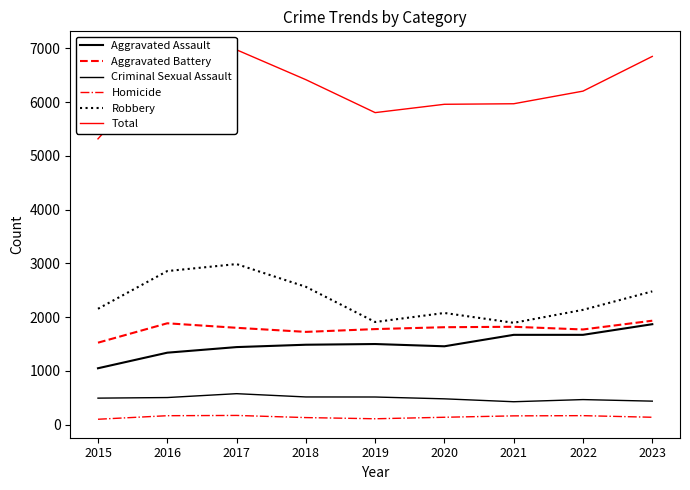

True or false: Robbery and Homicide intersect in this chart.

False